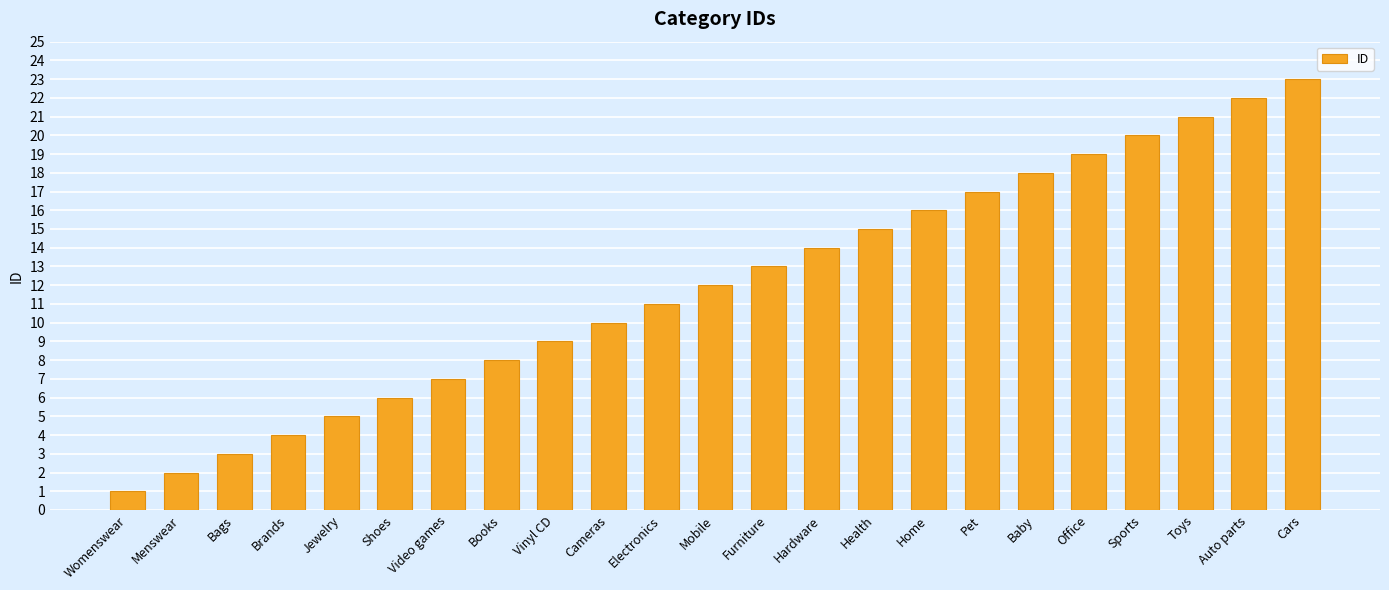

Read the value at Brands.

4